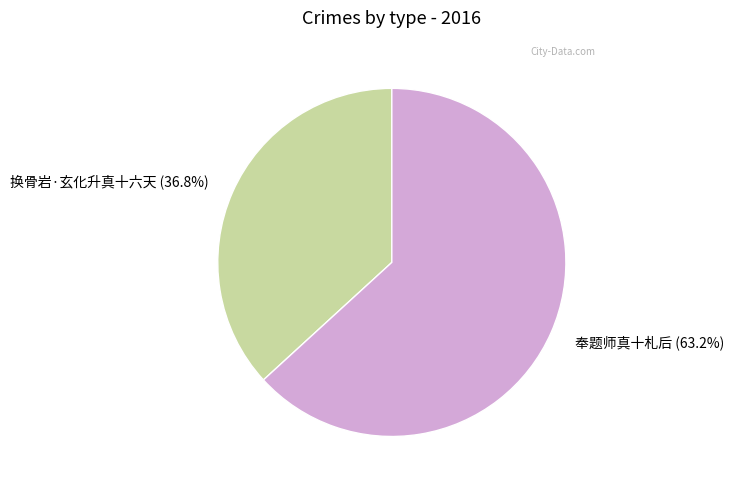

To the nearest percent, what is the difference between the largest and smallest slice percentages?

26%